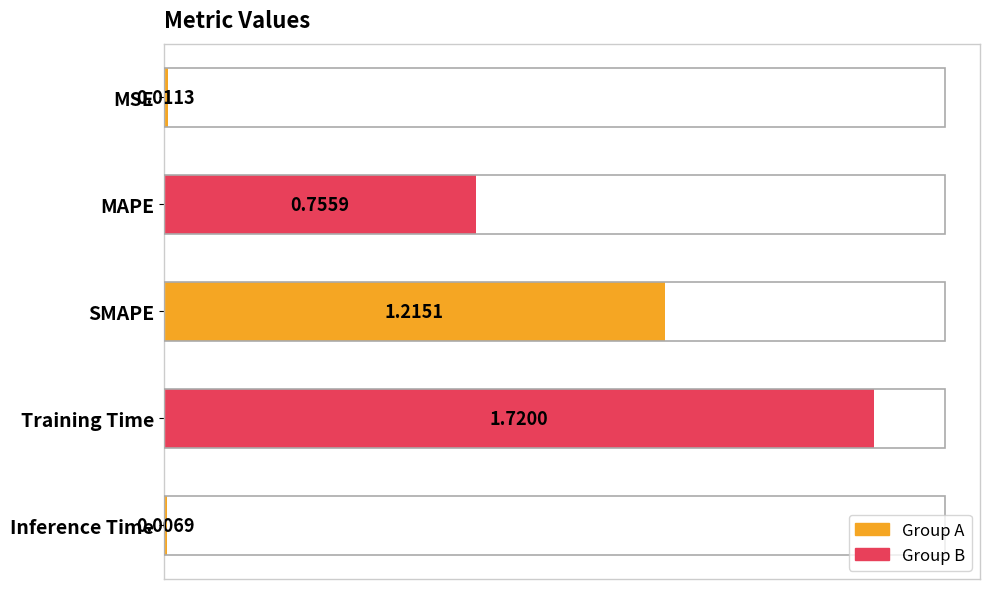

What is the label of the 3rd bar from the bottom?

SMAPE